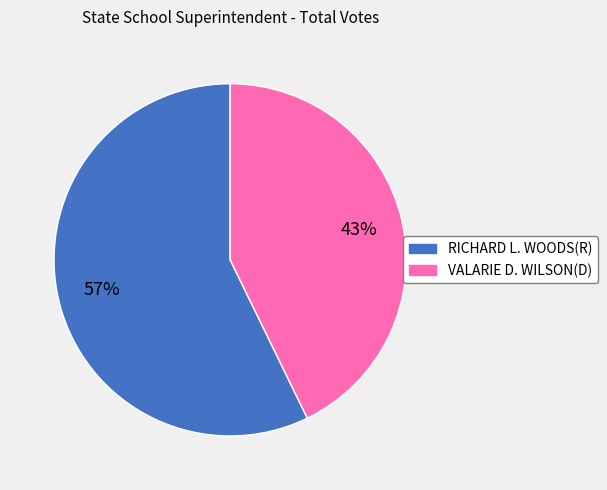

Is it true that RICHARD L. WOODS(R) is 57% of the pie?

True